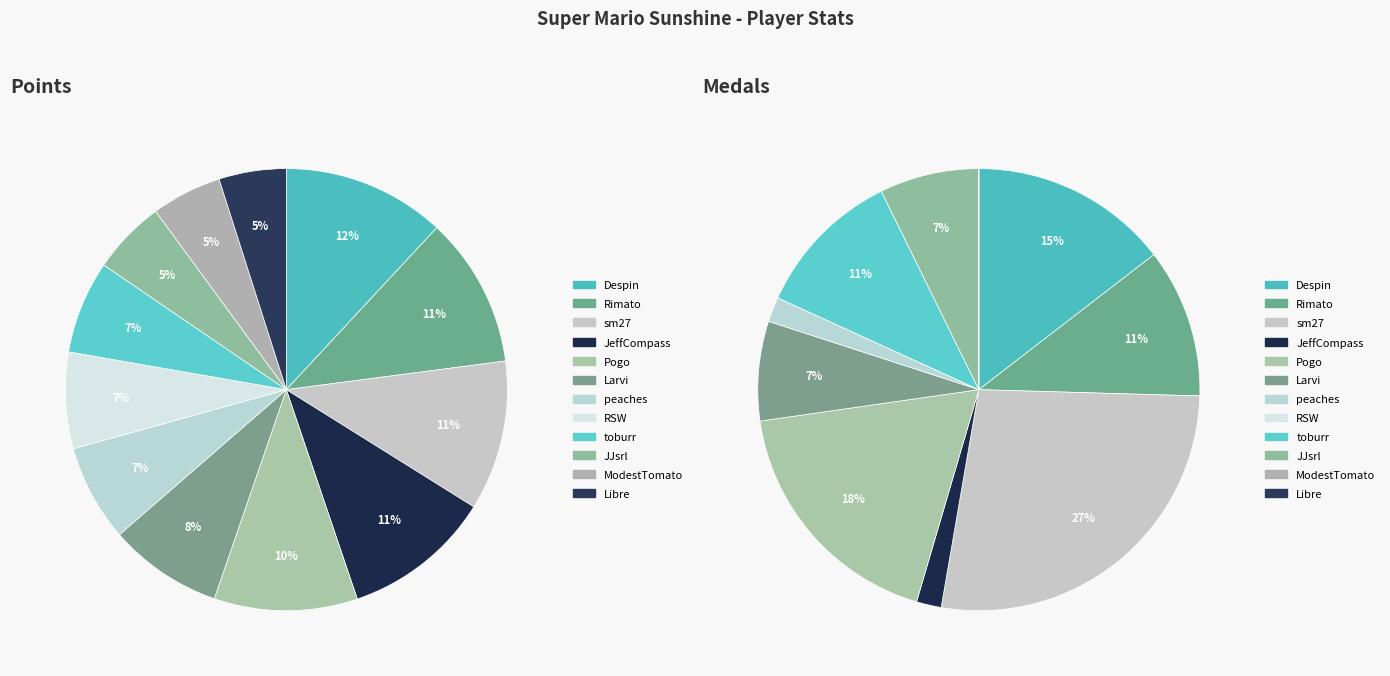

Which category has the smallest portion of the pie?

Libre